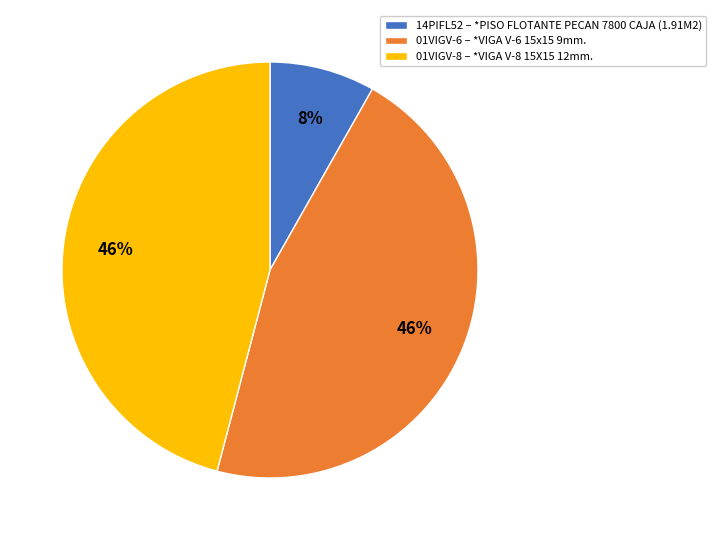

To the nearest percent, what is the difference between the largest and smallest slice percentages?

38%